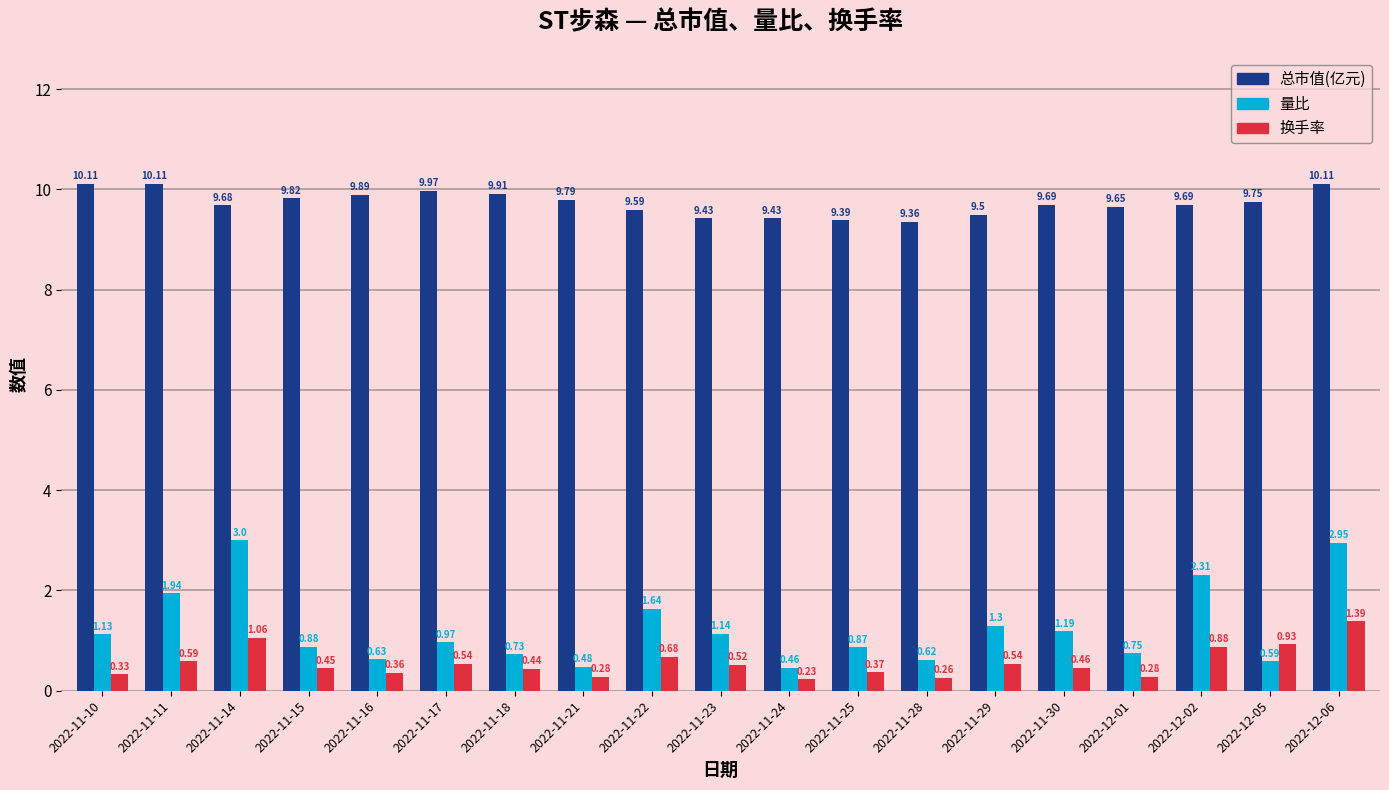

Which series has the largest range (max minus min)?

量比